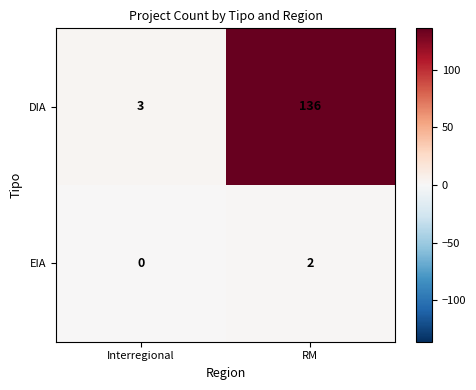

The value of EIA at RM is 2. True or false?

True